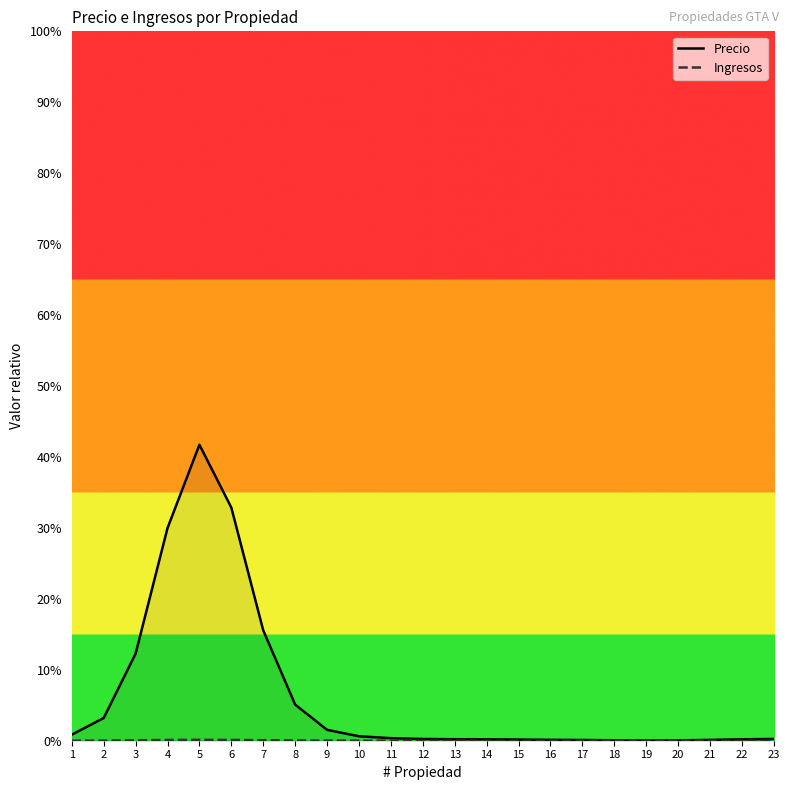

What are all the series names shown in the legend?

Precio, Ingresos